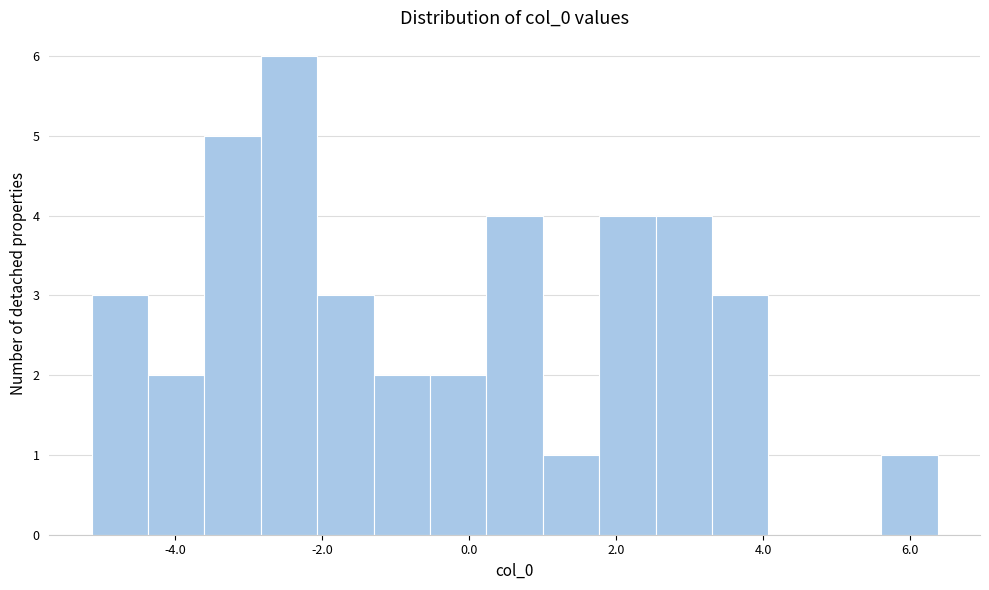

Read against the x-axis, roughly where is the centre of the tallest bar?

-2.4